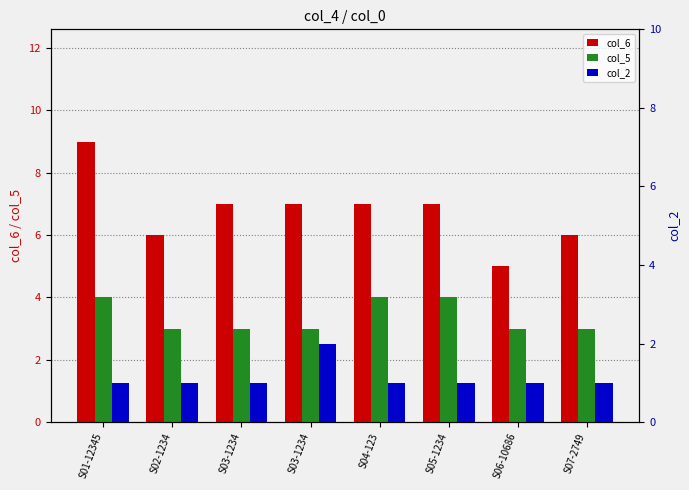

True or false: col_6 has a value of 6 at S02-1234.

True